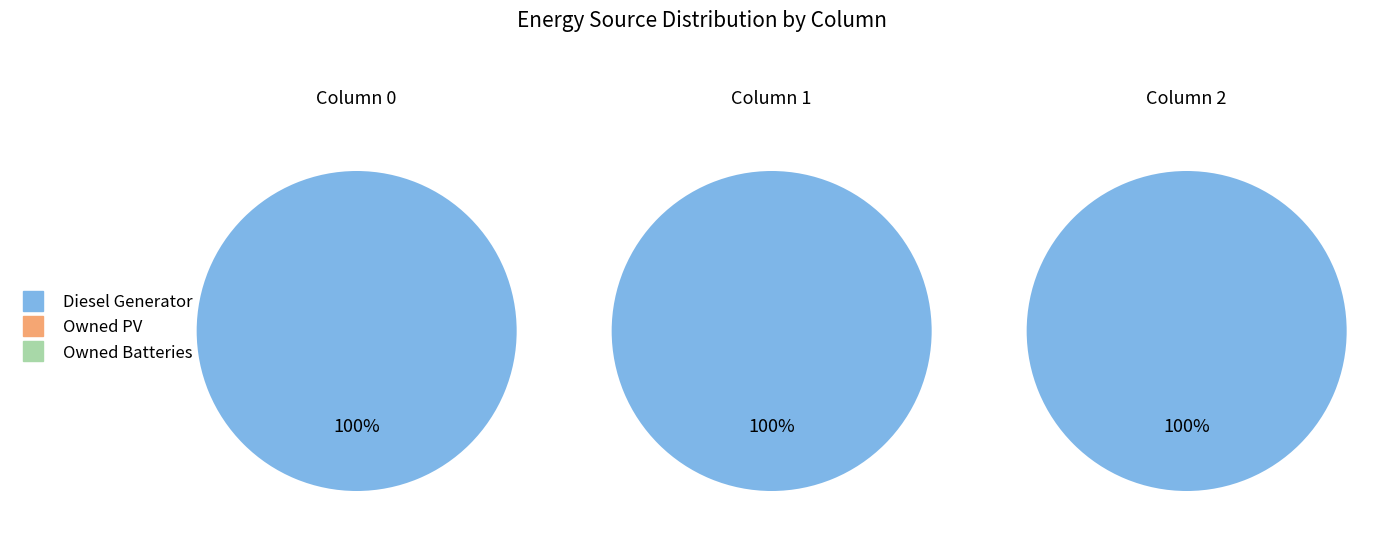

Count the number of slices in the pie.

3